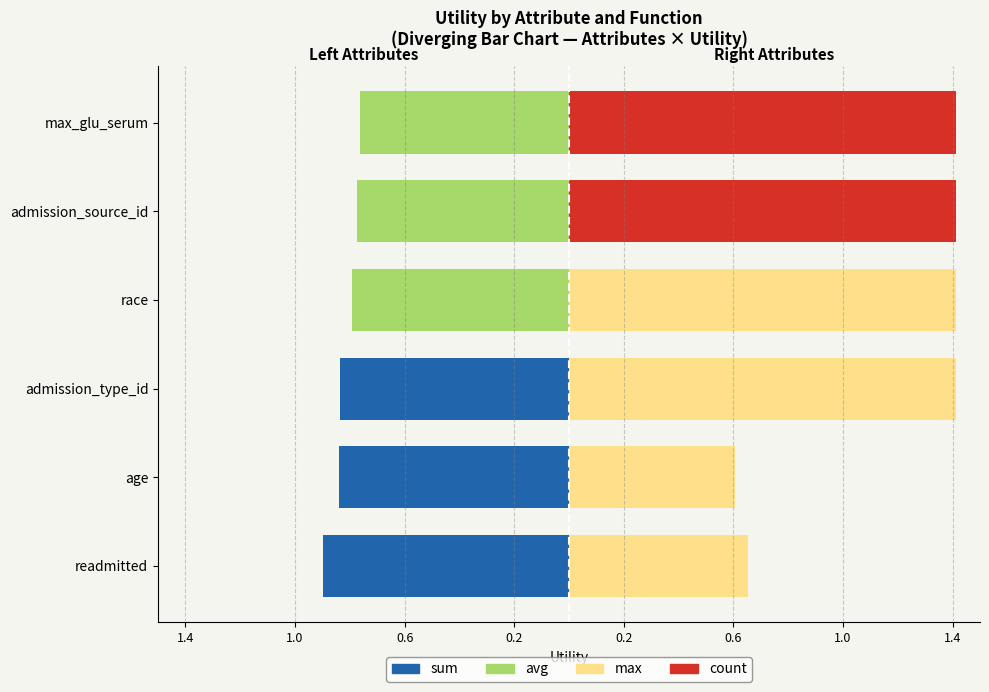

Are the bars horizontal?

Yes